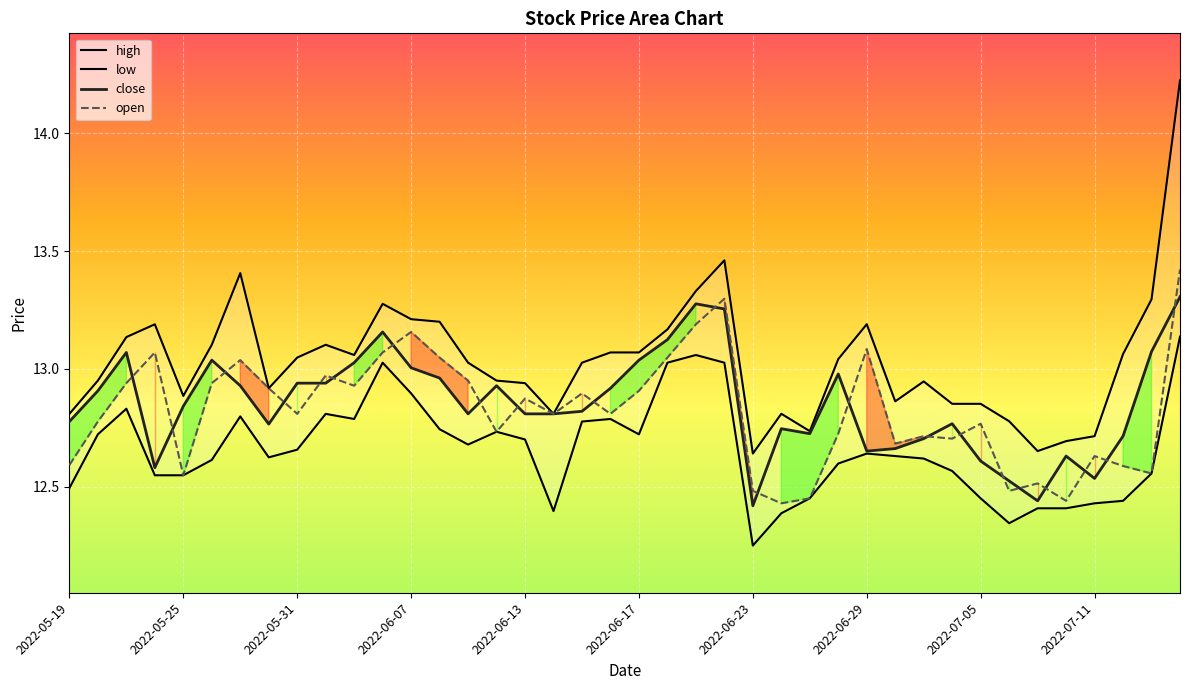

Rank the series by their maximum value, from lowest to highest.

low, close, open, high